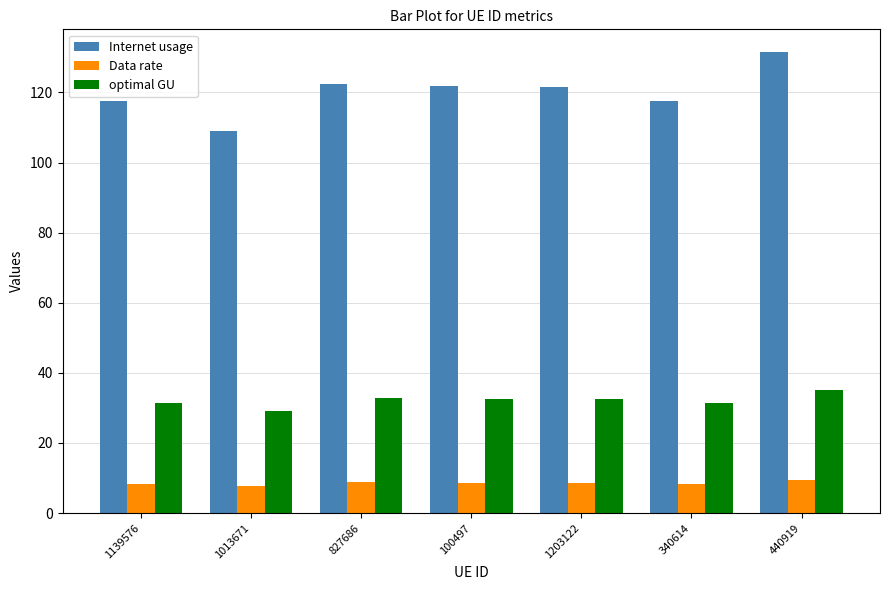

The Data rate series shows 8.7 at 1203122. True or false?

True